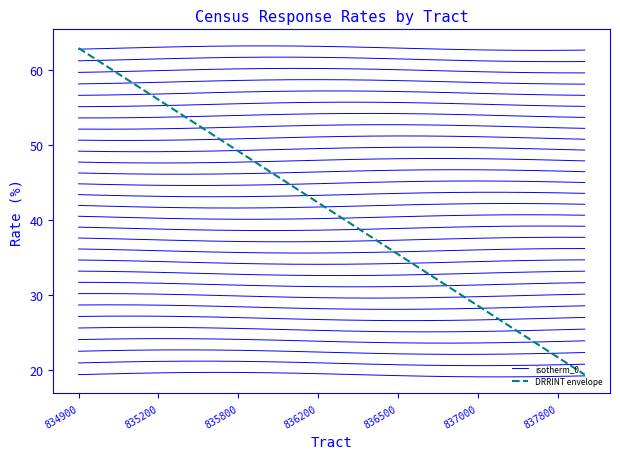

What is the maximum value shown in the chart?

62.9